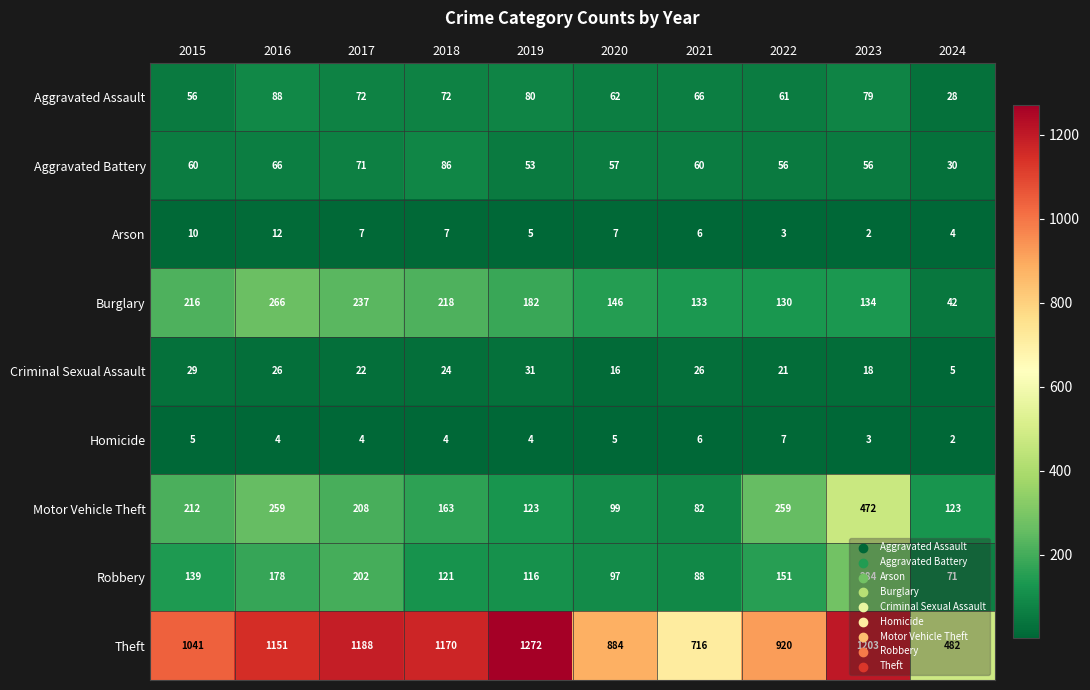

What is the total value across all series at 2017?

2011